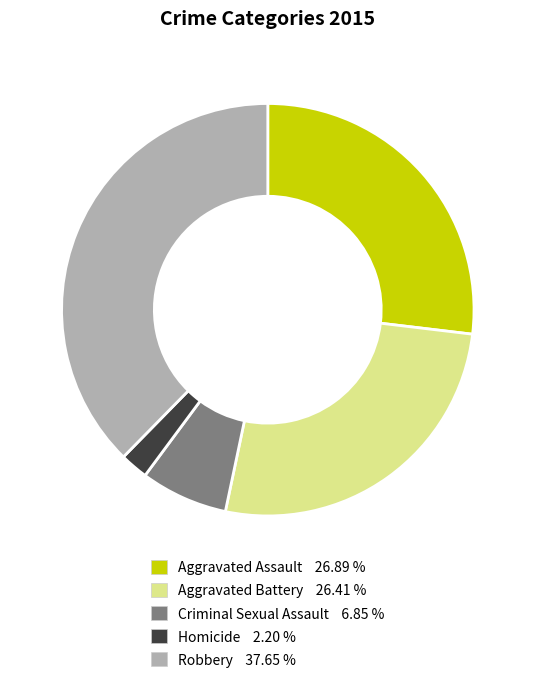

Does any single category account for the majority?

No